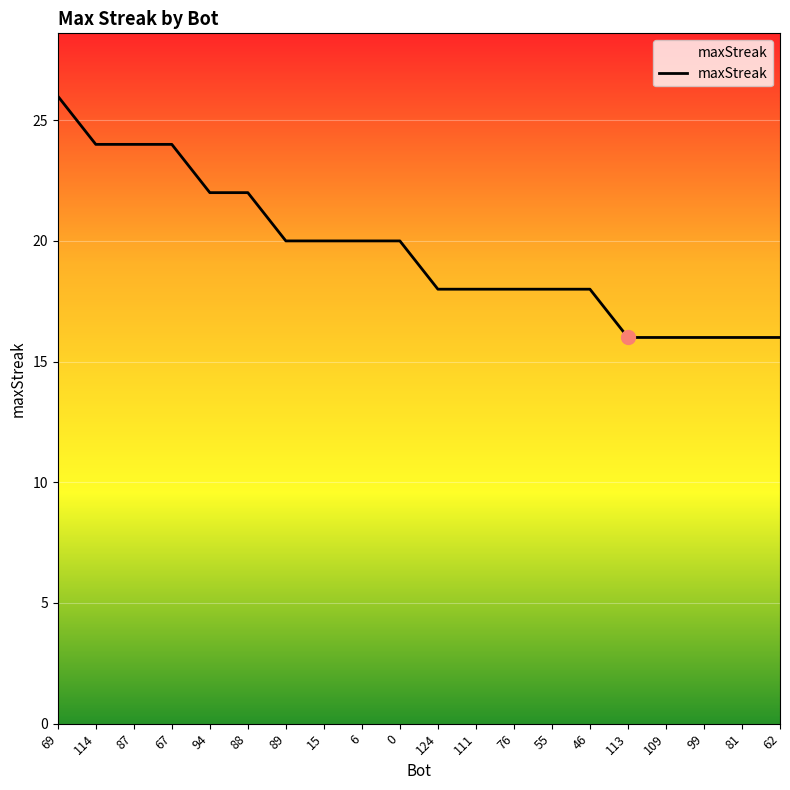

What is the change in value from 94 to 124?

-4